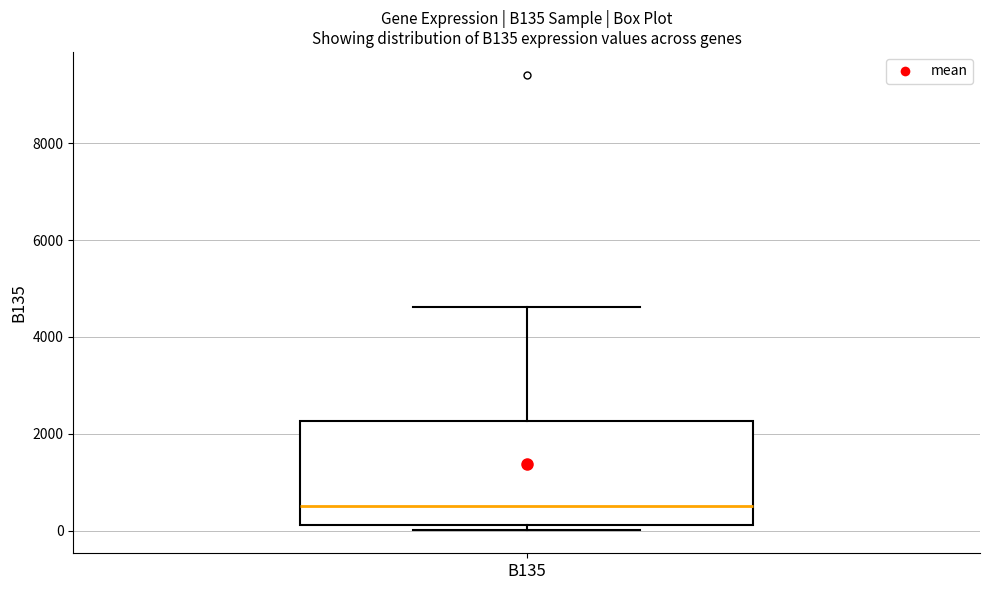

Transcribe this box plot: give where the median line is, the range the box spans, and where the two whiskers end, as read against the y-axis. The values are not printed on the chart, so give them approximately, as read against the axis.

median 600, box 200 to 2200, whiskers 0 to 4600